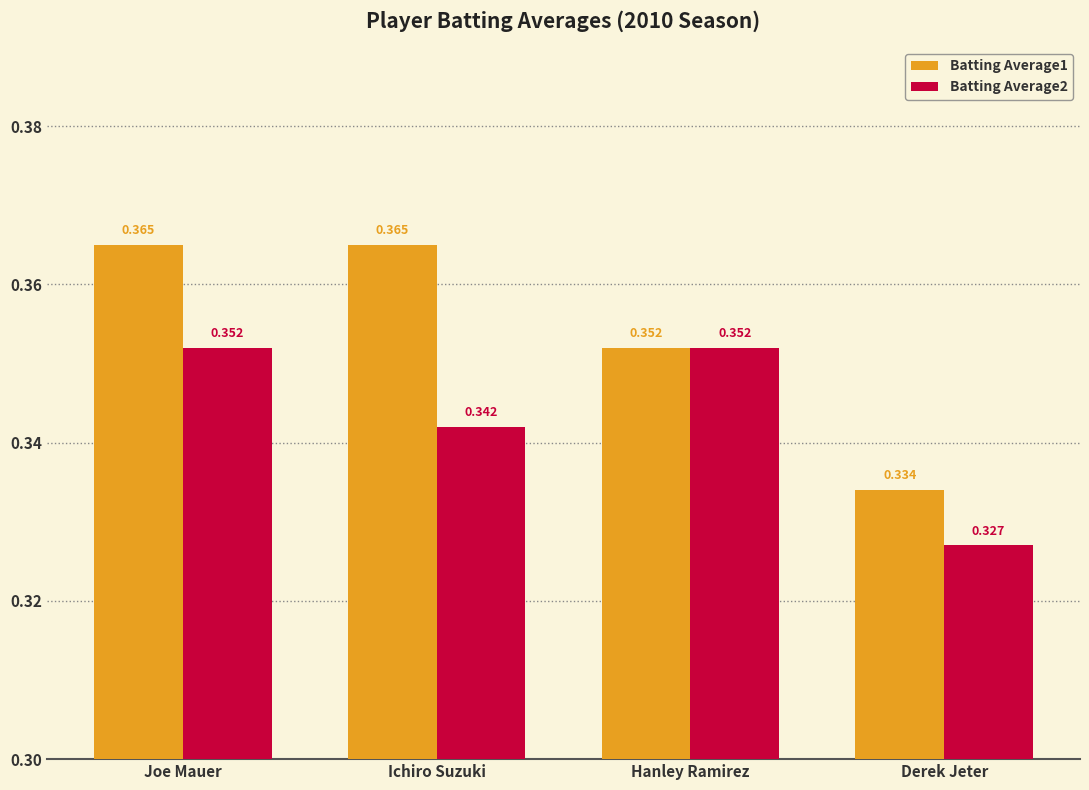

Which category has the lowest value in the Batting Average1 series?

Derek Jeter